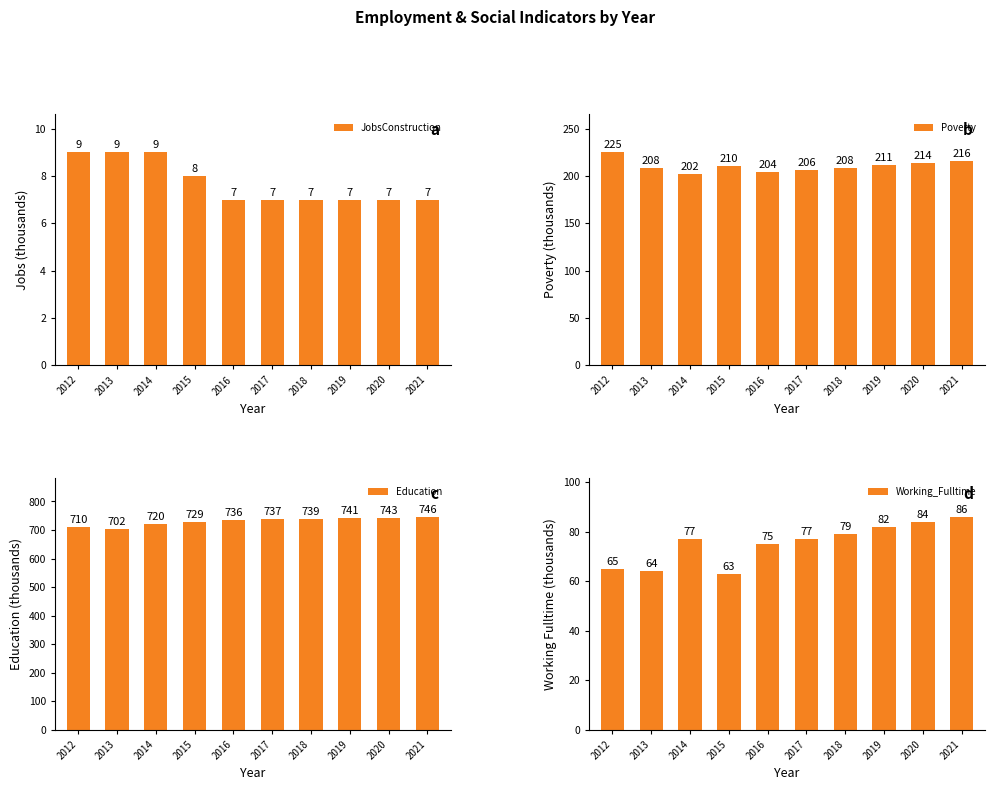

At which label does Poverty reach its minimum?

2014